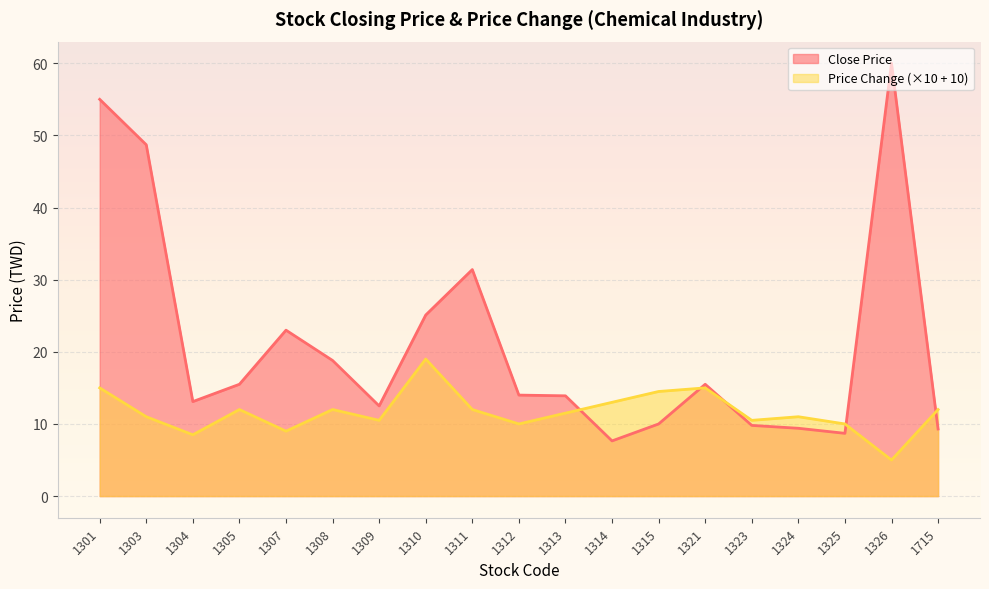

At how many categories does at least one series exceed 7?

19